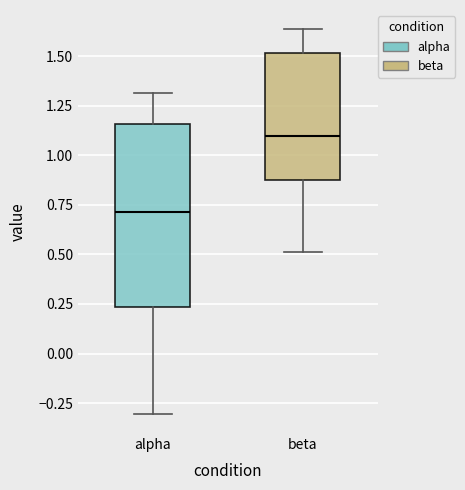

Comparing the boxes themselves (not the whiskers), which one is the tallest?

alpha